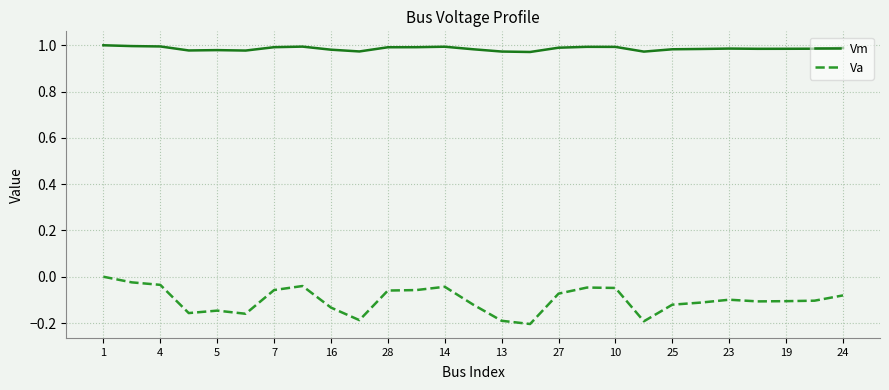

Which series has the largest total across all categories?

Vm